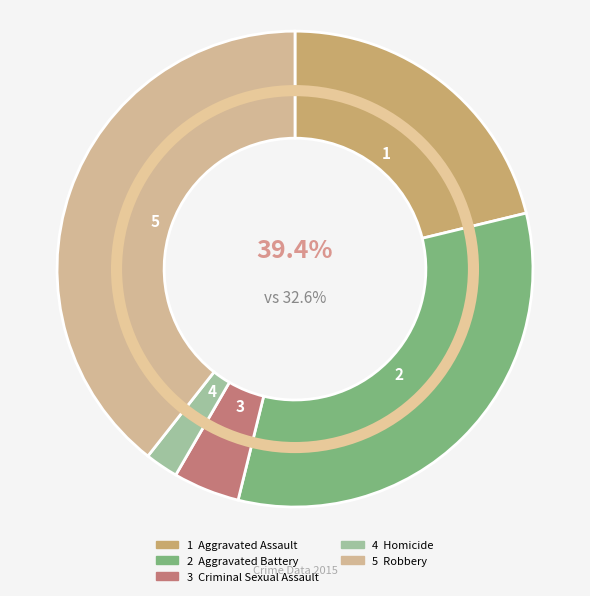

The Robbery slice represents 39% of the pie. True or false?

True